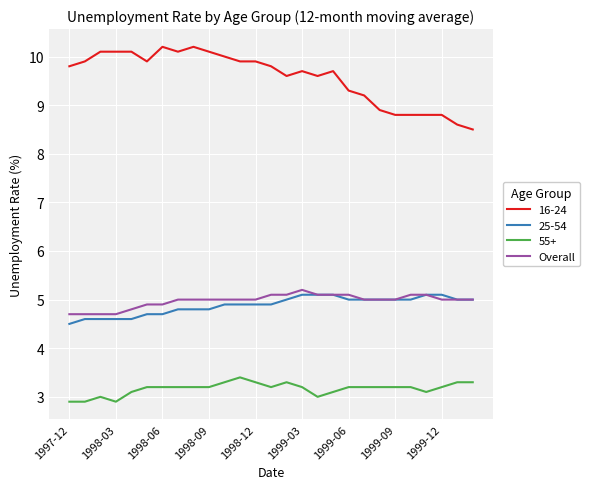

Which series has the widest spread of values?

16-24